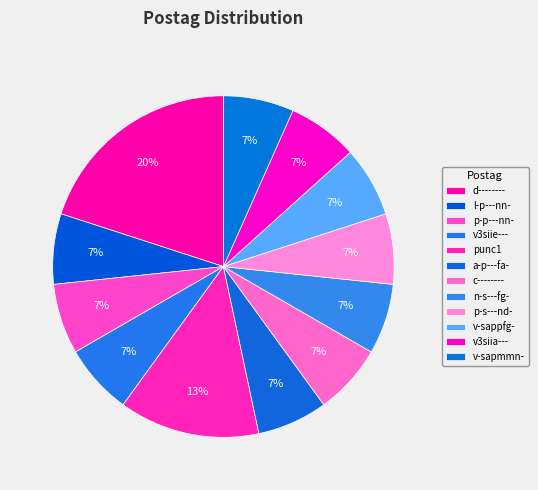

What is the ratio of the value at v-sappfg- to the value at a-p---fa-?

1.0